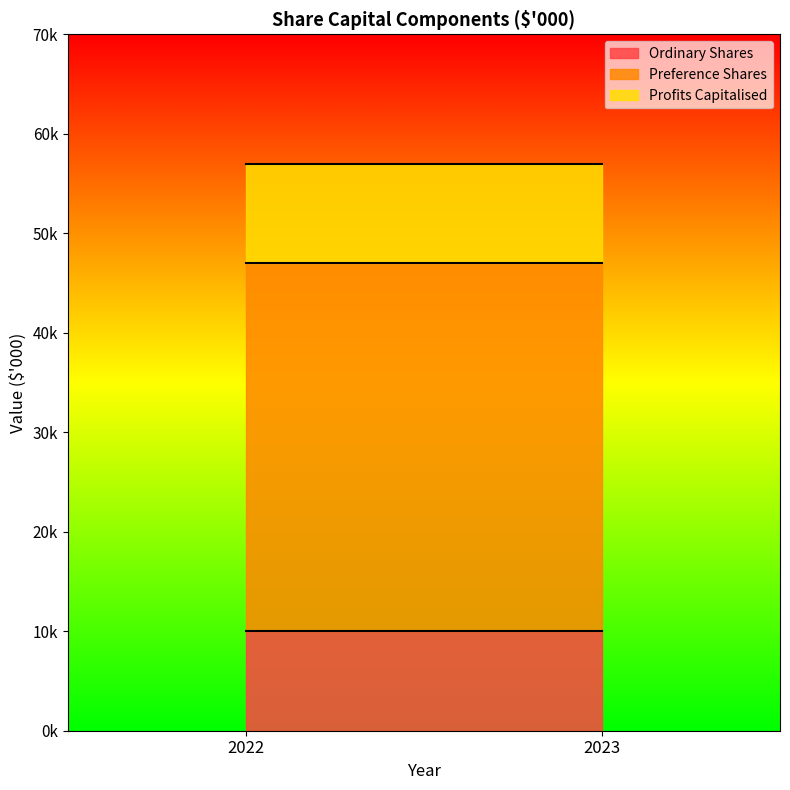

What is the value of the Ordinary Shares point at the 2nd from the left?

10000